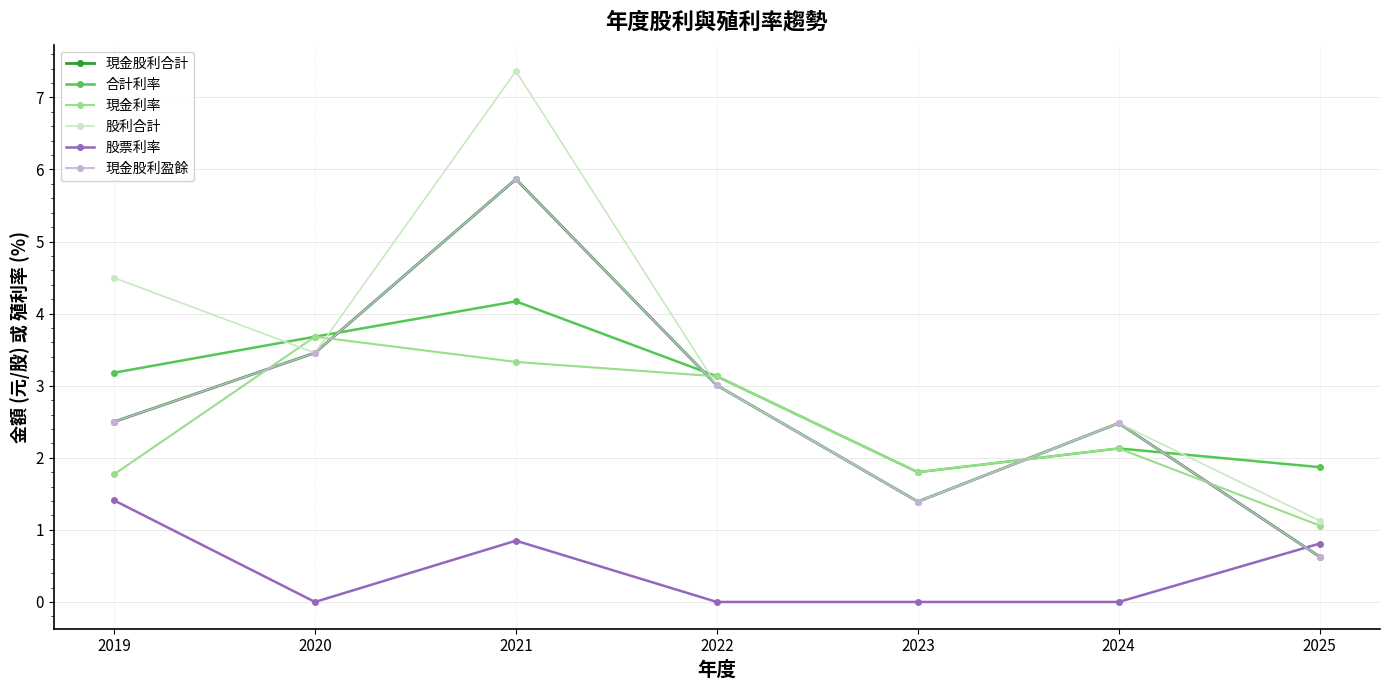

Where does the 現金股利合計 series first go above 2?

2019